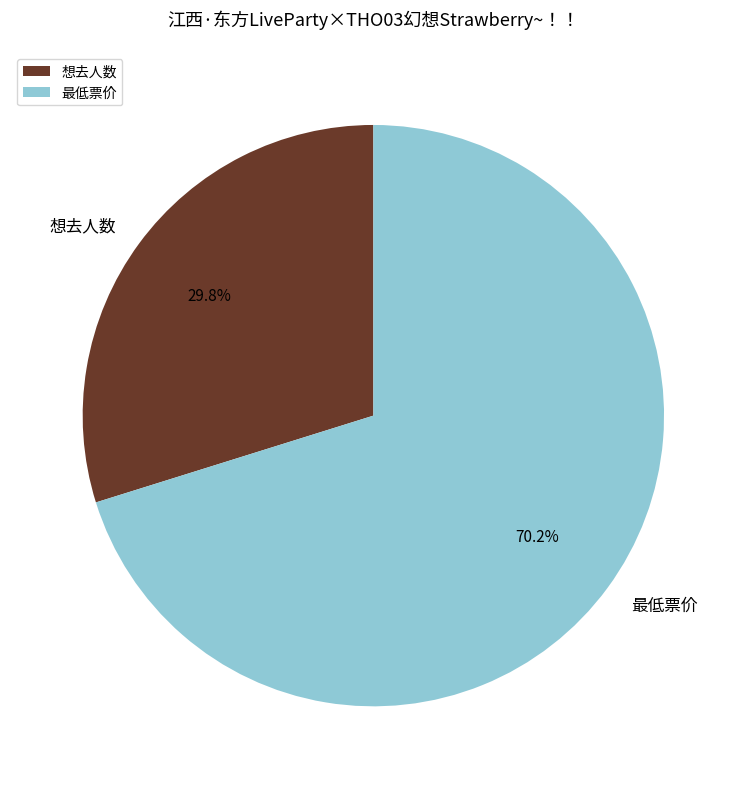

To the nearest percent, what portion does 想去人数 represent?

30%